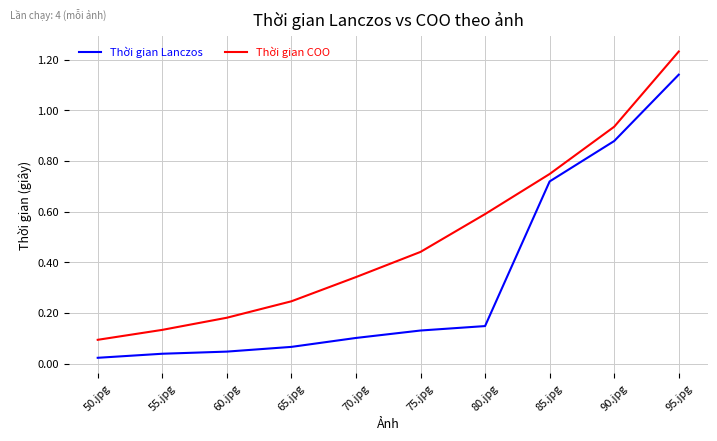

True or false: Thời gian Lanczos has a value of 0.1 at 70.jpg.

True